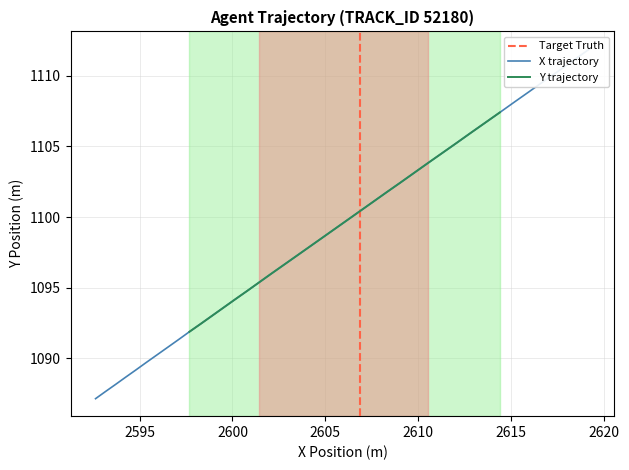

What is the smallest value displayed?

1087.1